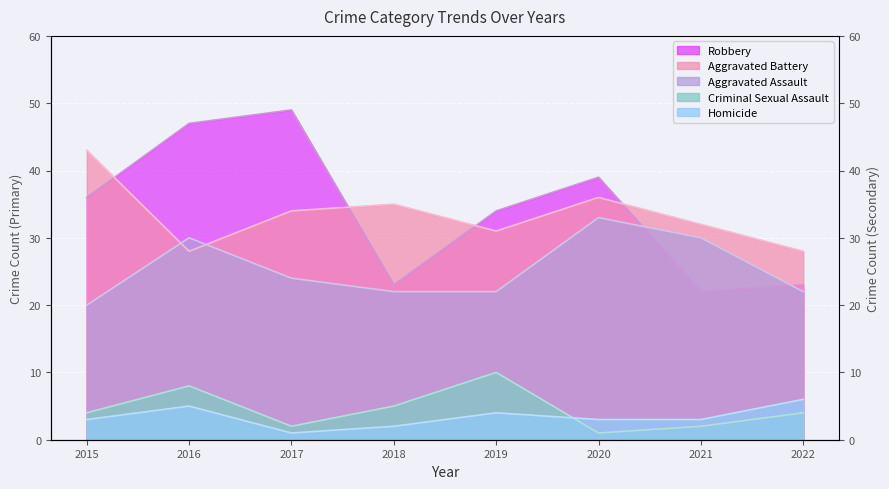

True or false: Aggravated Assault and Criminal Sexual Assault intersect in this chart.

False